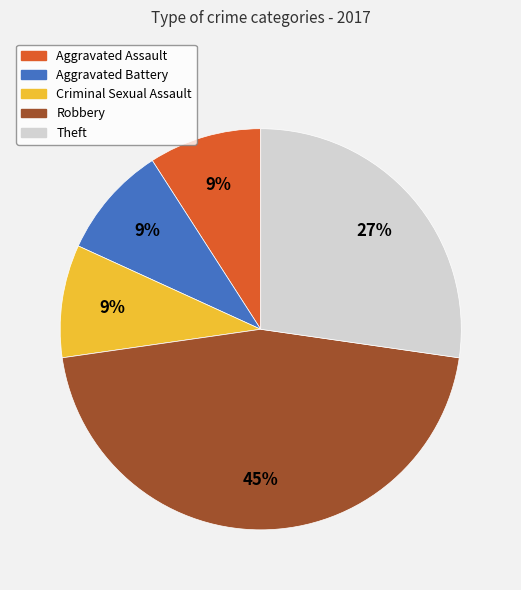

What percentage is the Robbery slice, to the nearest percent?

45%